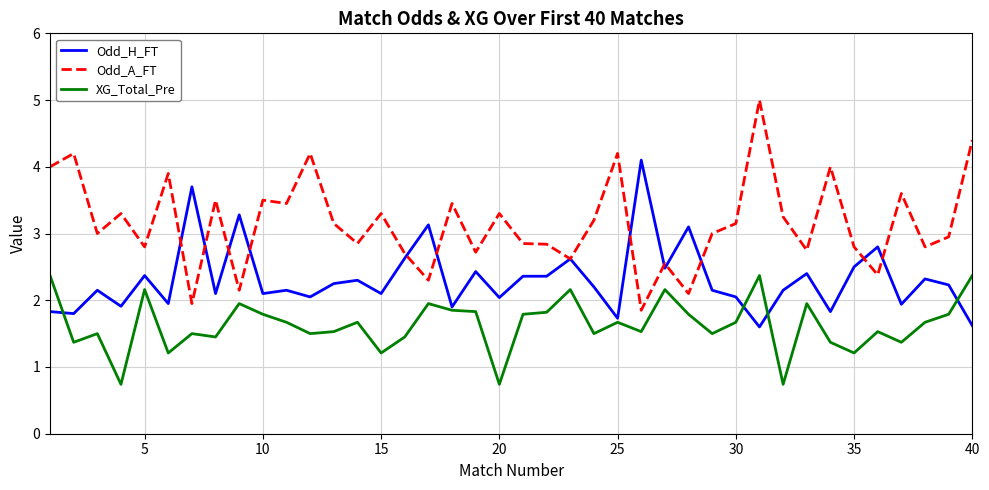

Rank the series by their maximum value, from lowest to highest.

XG_Total_Pre, Odd_H_FT, Odd_A_FT